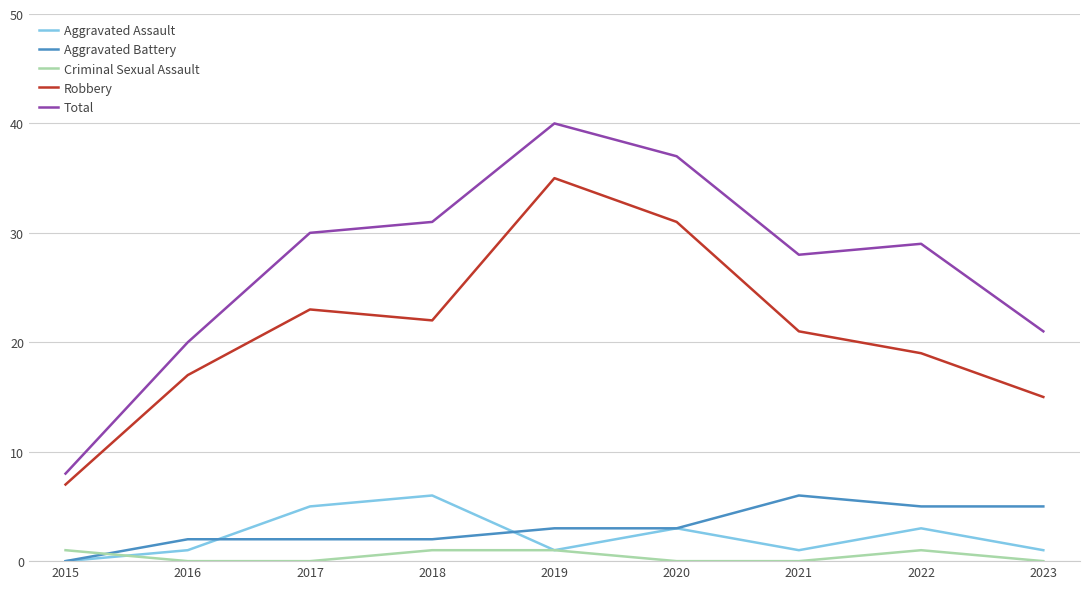

The Robbery series shows 22 at 2018. True or false?

True